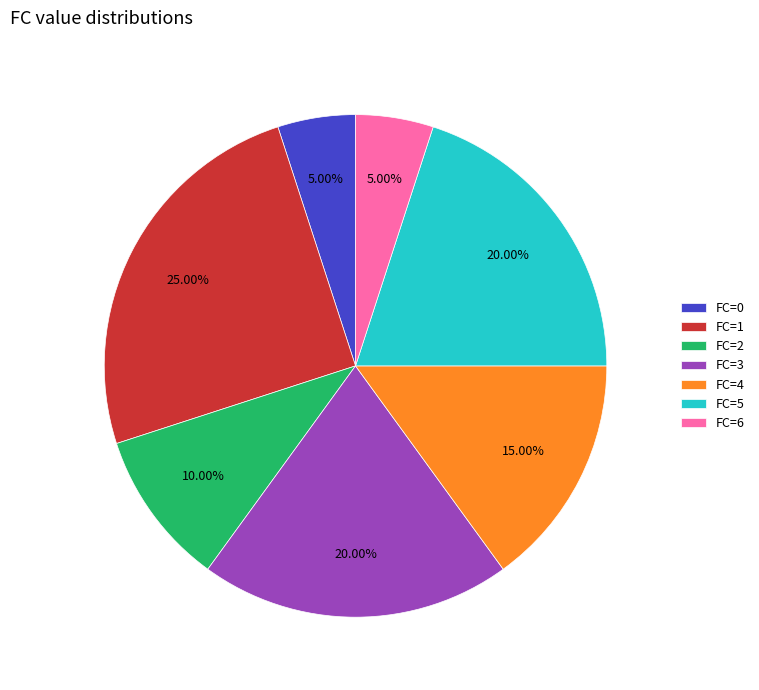

The FC=6 slice represents 14% of the pie. True or false?

False